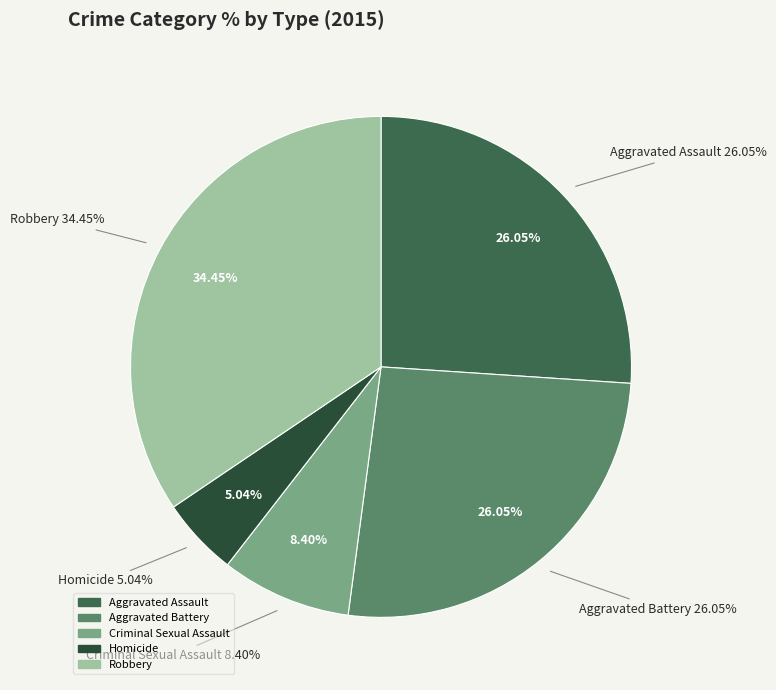

Does Homicide account for over 50% of the chart?

No